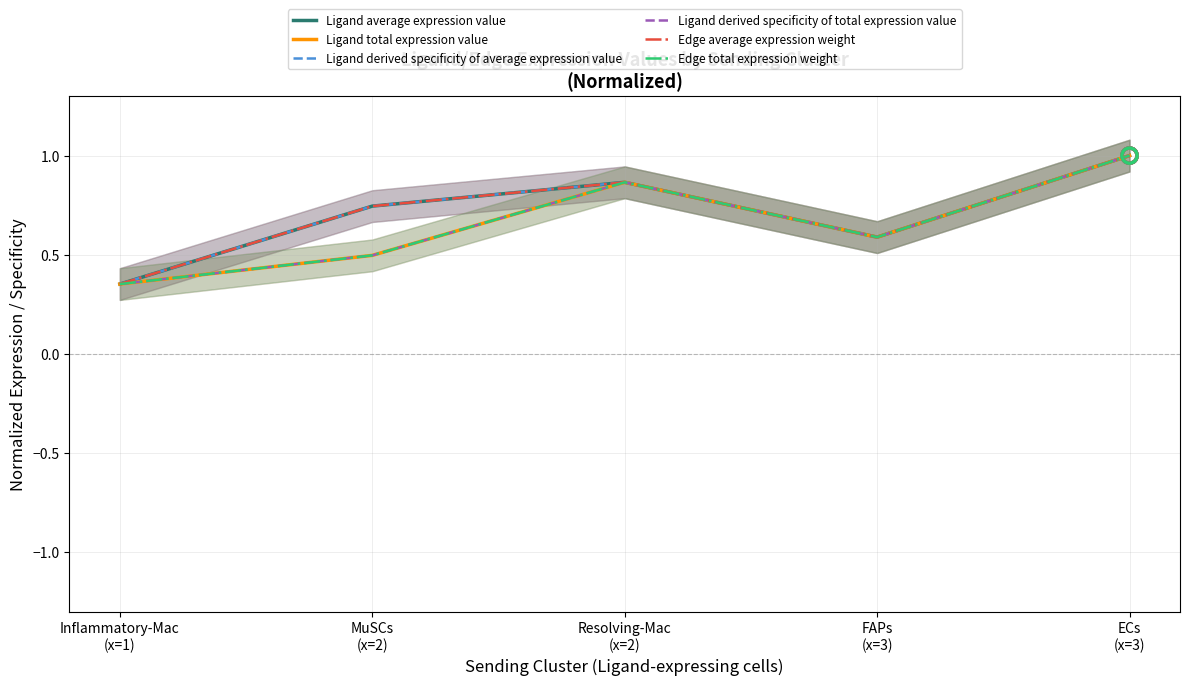

At how many categories does at least one series exceed 0?

5